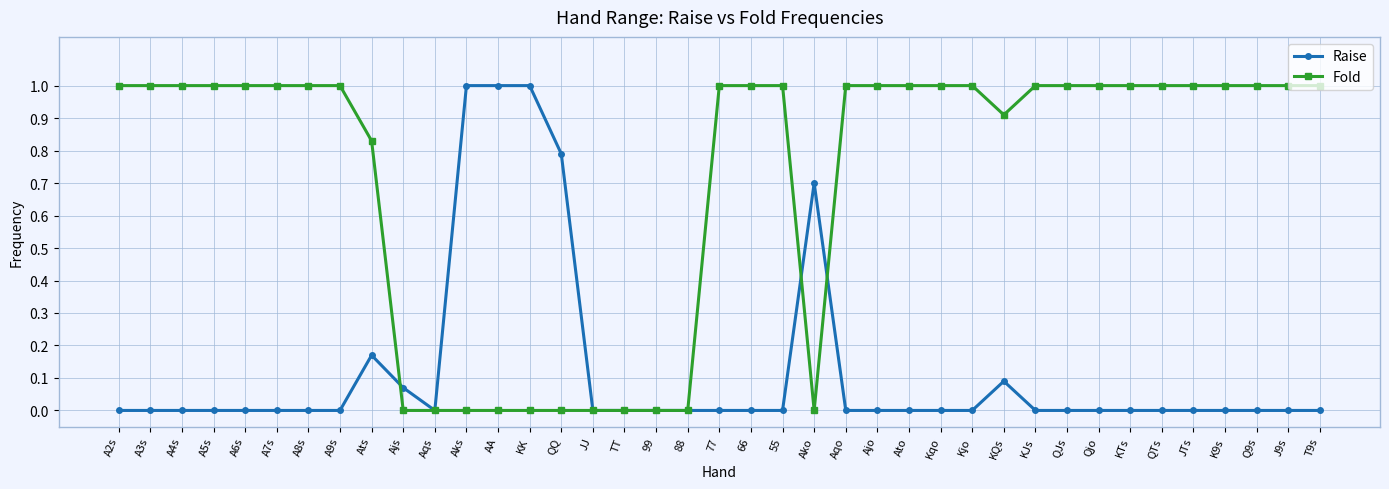

What is the greatest value displayed?

1.0